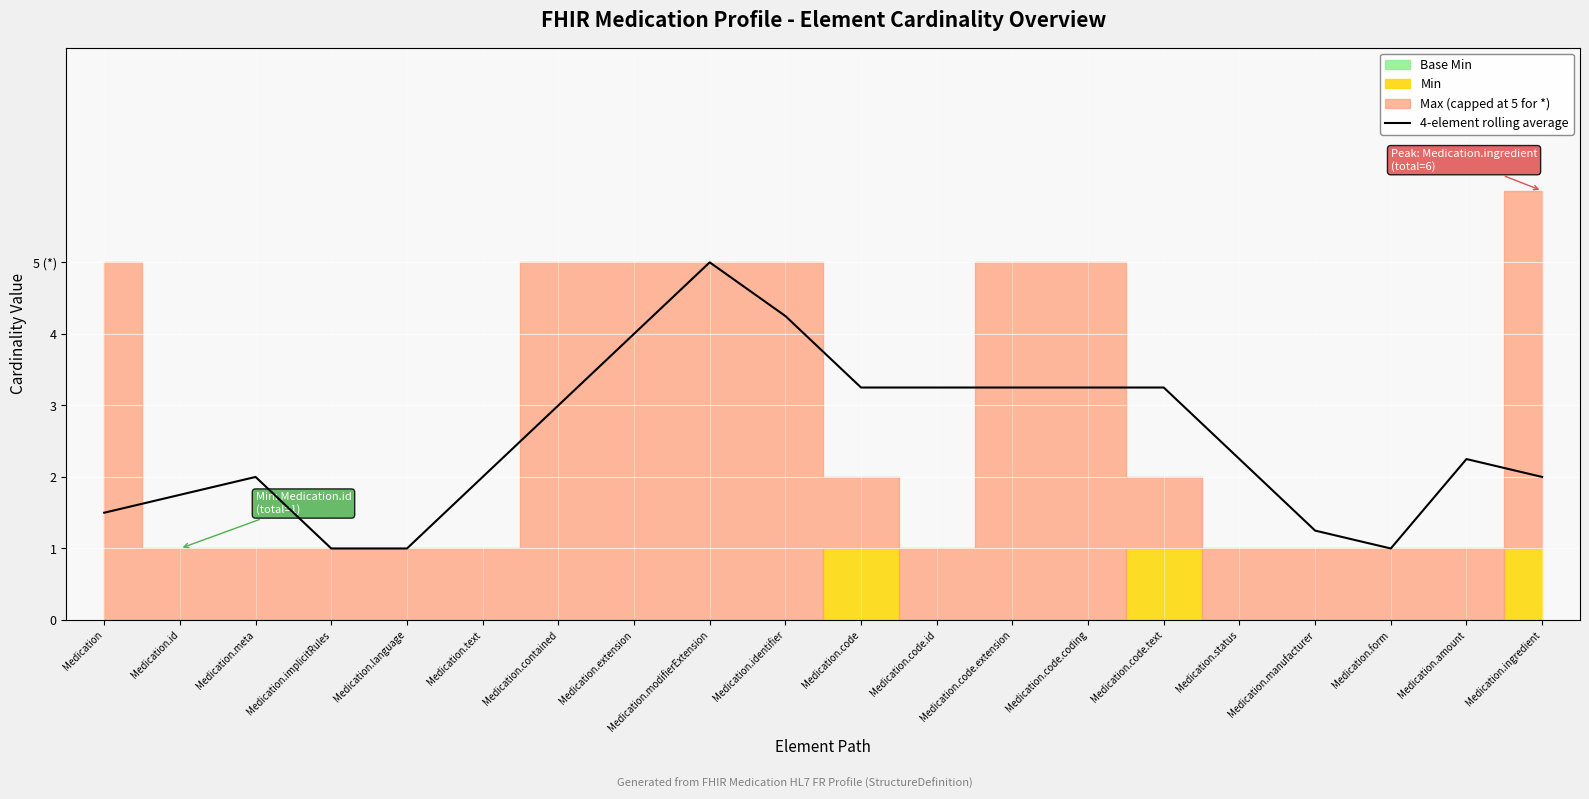

Rank the categories by value from highest to lowest.

Medication.modifierExtension, Medication.identifier, Medication.extension, Medication.code, Medication.code.id, Medication.code.extension, Medication.code.coding, Medication.code.text, Medication.contained, Medication.status, Medication.amount, Medication.meta, Medication.text, Medication.ingredient, Medication.id, Medication, Medication.manufacturer, Medication.implicitRules, Medication.language, Medication.form